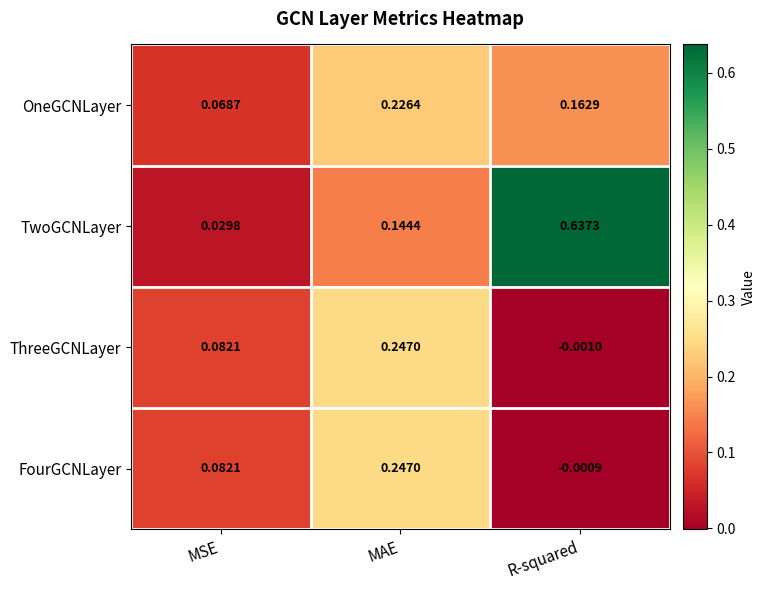

How many categories are shown in the chart?

3